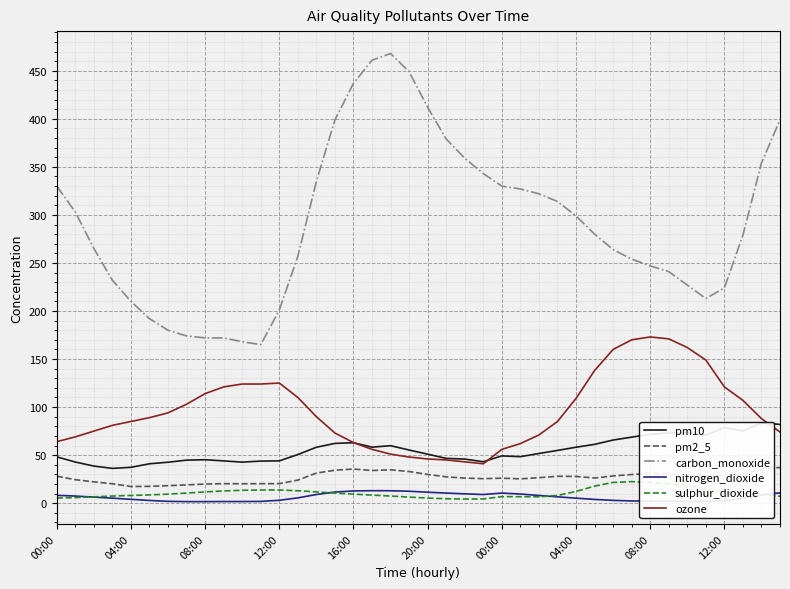

The value of pm2_5 at 21 is 5.8. True or false?

False